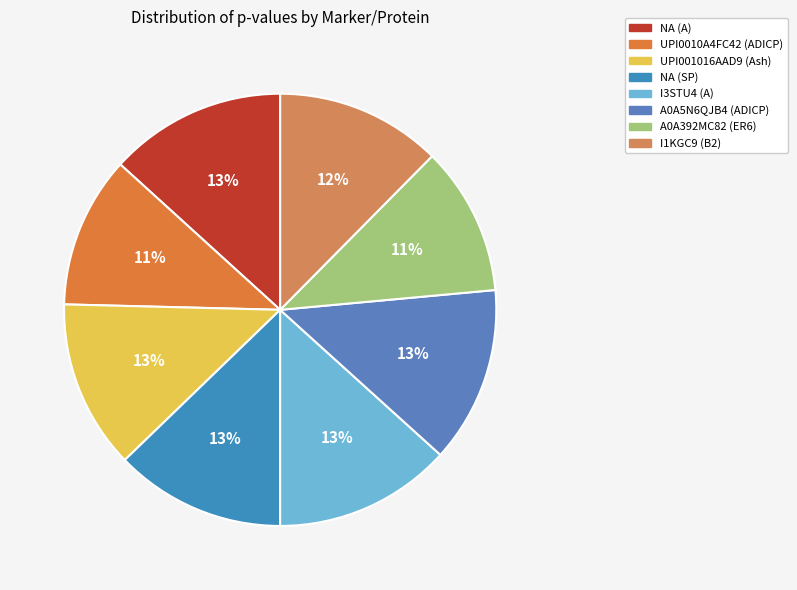

To the nearest percent, what is the difference between the A0A5N6QJB4 (ADICP) and I1KGC9 (B2) slice percentages?

1%